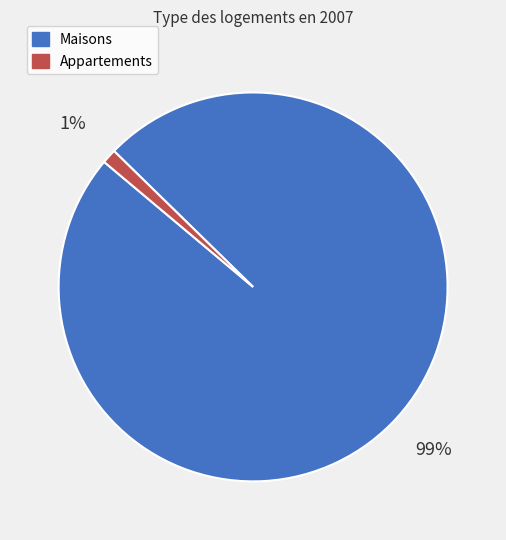

To the nearest percent, what is the average slice percentage?

50%